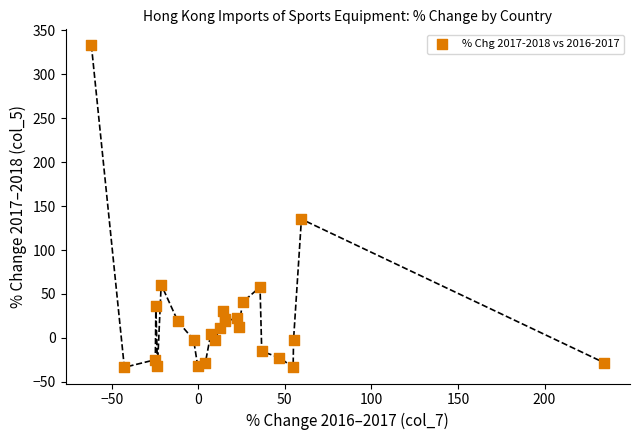

What Y value in the scatter plot is closest to 149?

135.1